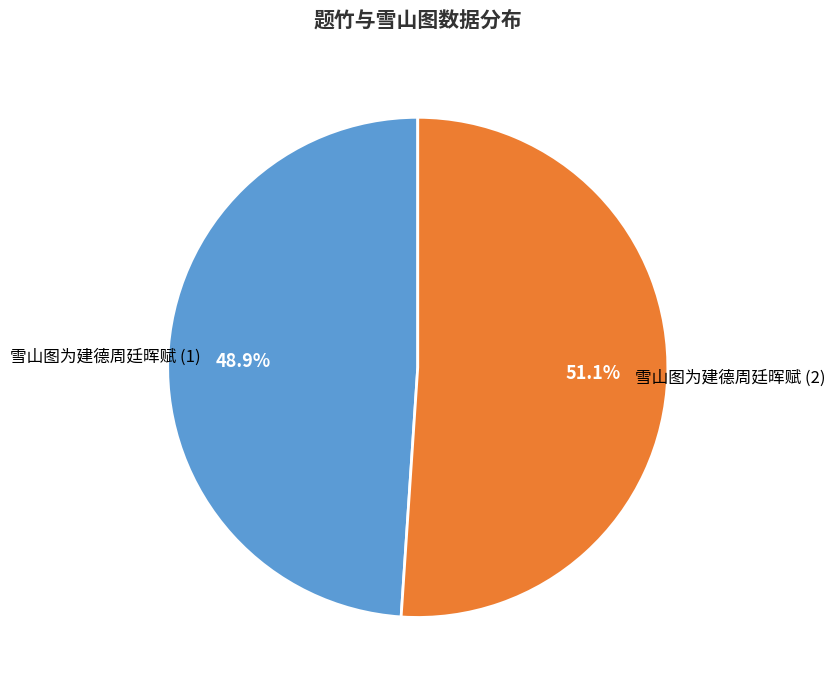

Is there a majority slice in this chart?

Yes